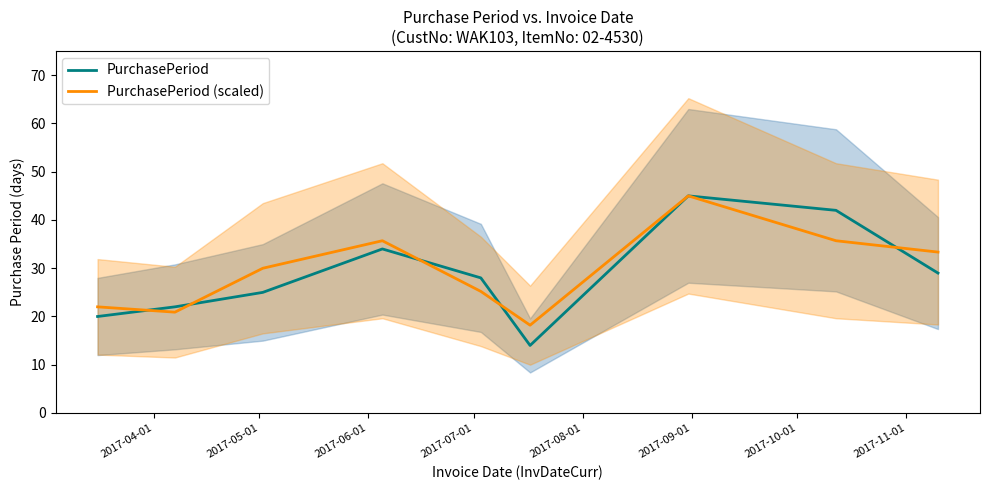

What is the minimum value for PurchasePeriod?

14.0